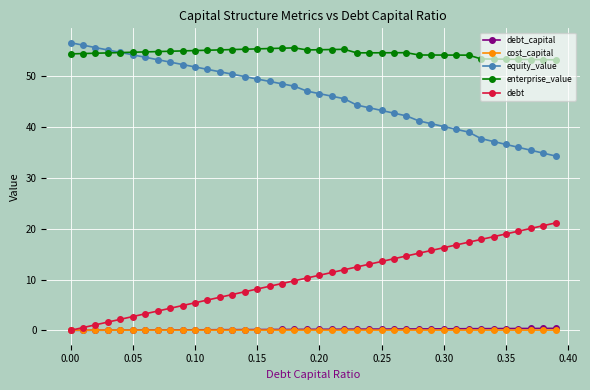

True or false: cost_capital and enterprise_value intersect in this chart.

False